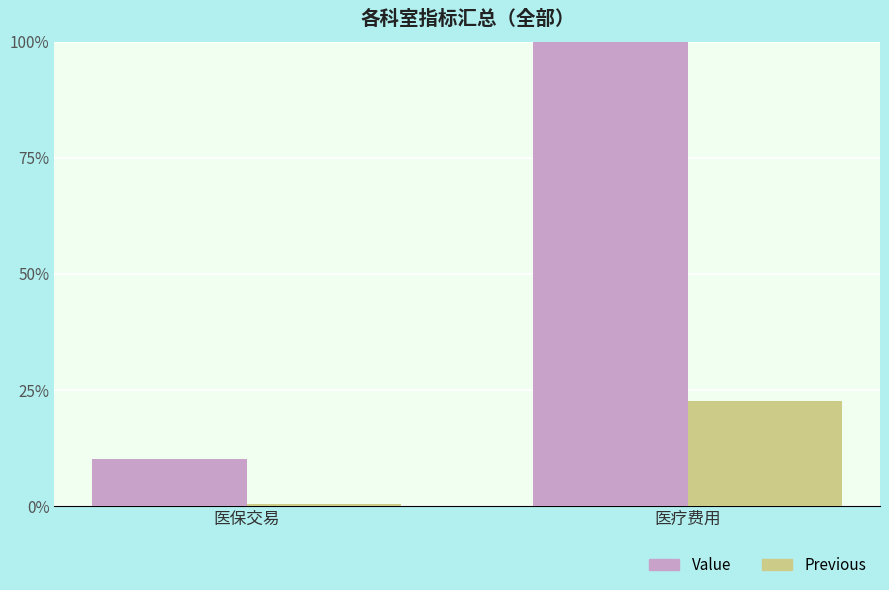

Reading left to right, extract all data points from this chart.

Value: 医保交易=10.1	医疗费用=100.0
Previous: 医保交易=0.3	医疗费用=22.7